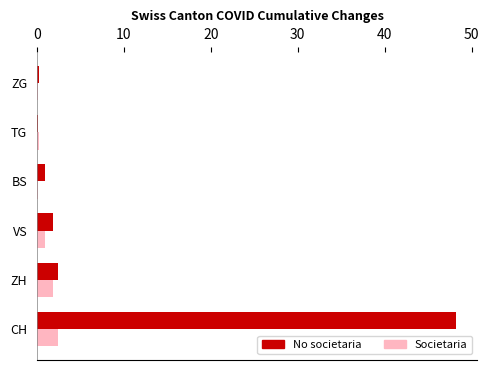

Which label corresponds to the largest value in the chart?

CH